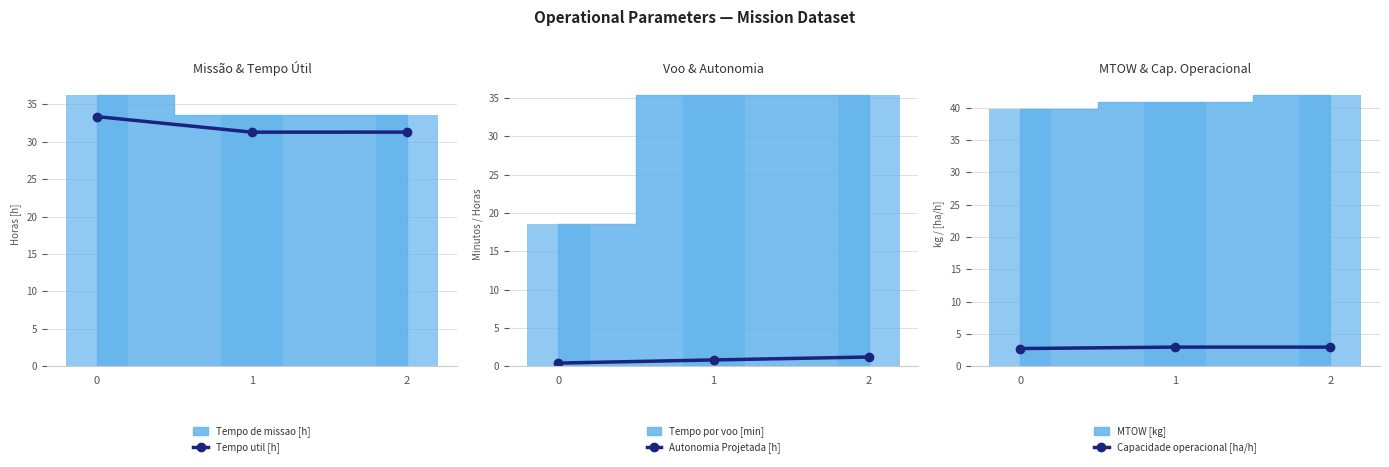

Rank the categories by Capacidade operacional [ha/h] value from highest to lowest.

1, 2, 0